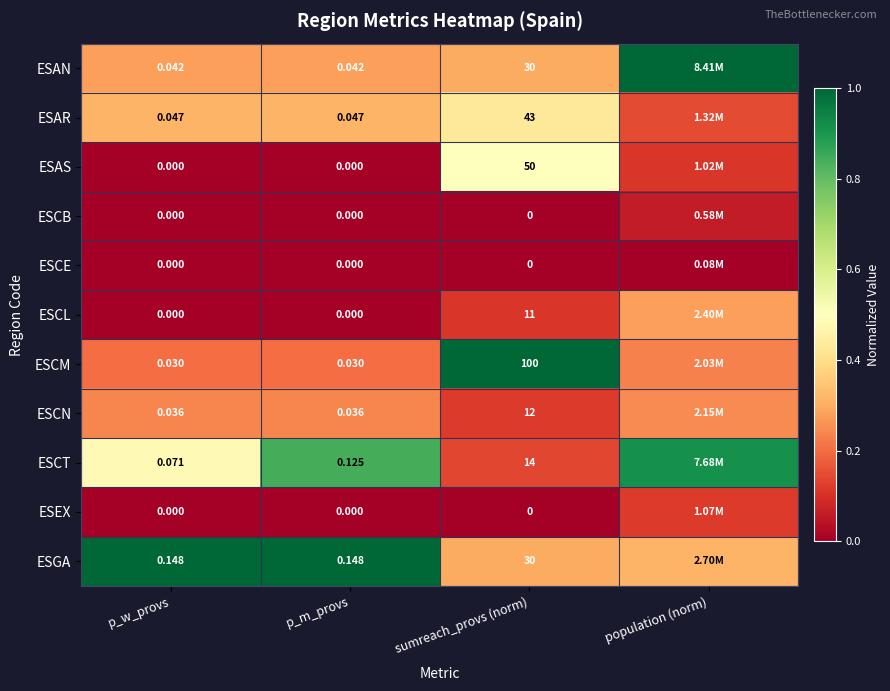

Which series changed the most between p_m_provs and sumreach_provs (norm)?

ESCM